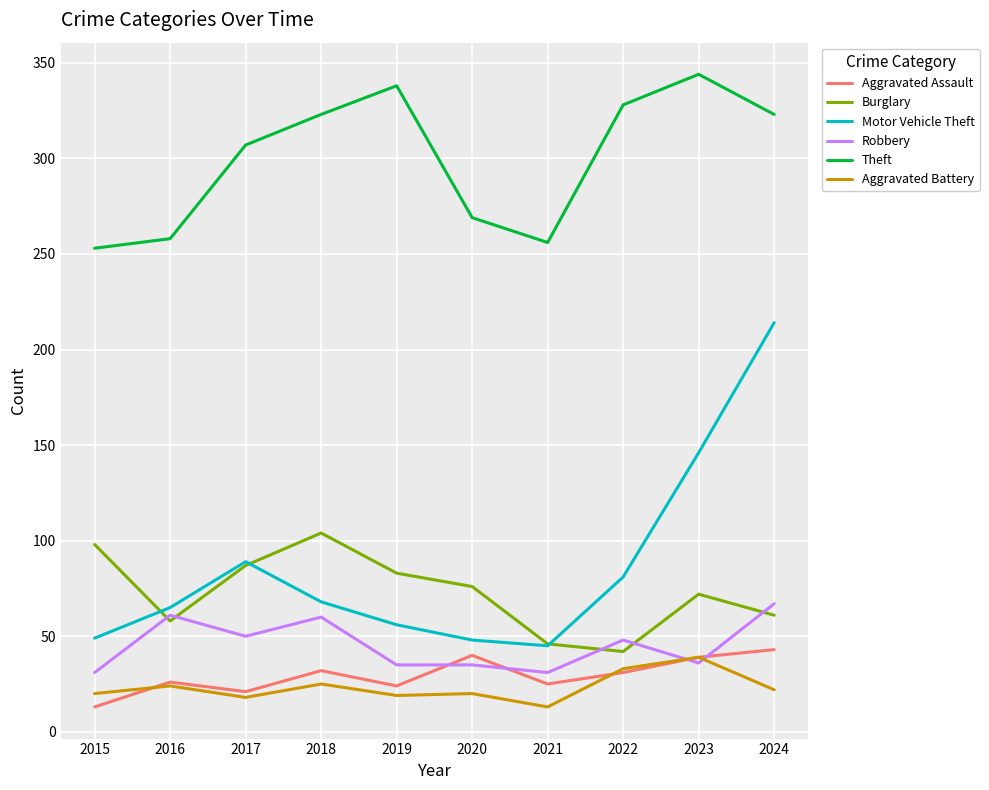

True or false: Motor Vehicle Theft and Theft cross at least once.

False